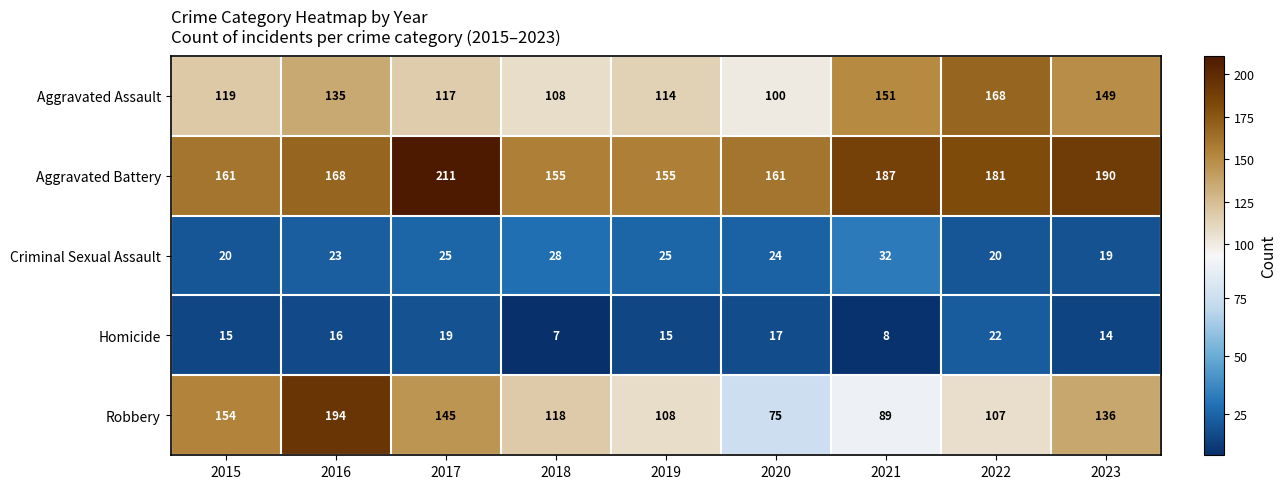

At 2022, list the series in order from smallest to largest.

Criminal Sexual Assault, Homicide, Robbery, Aggravated Assault, Aggravated Battery